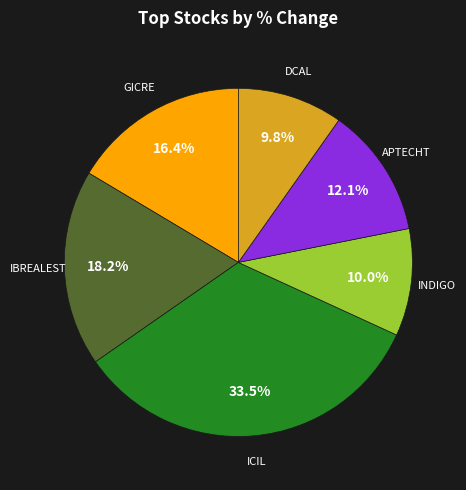

Is there a majority slice in this chart?

No